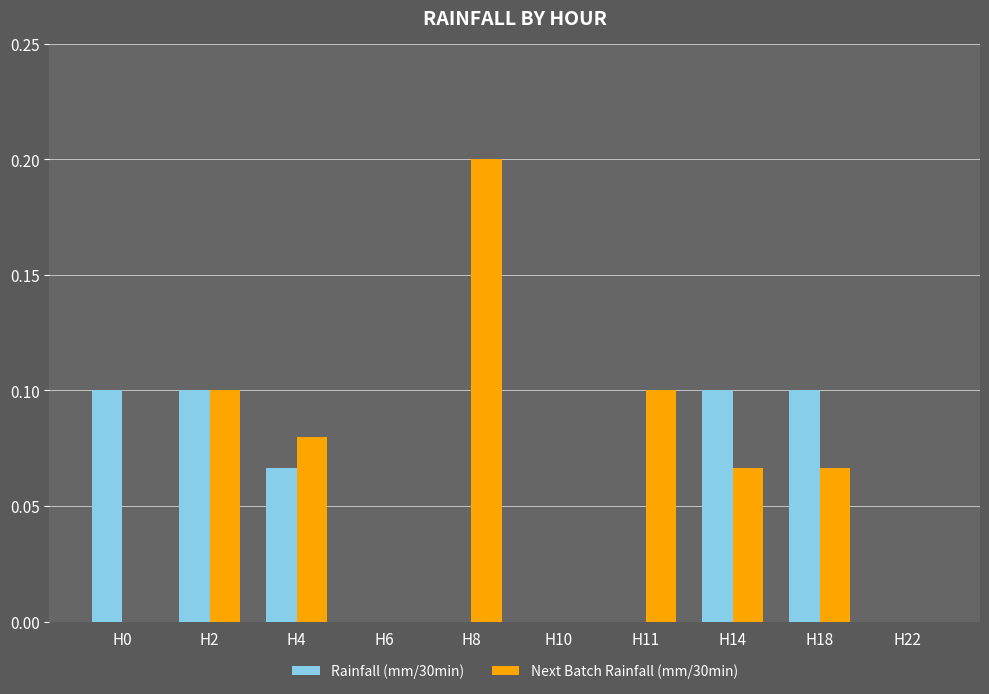

Which category has the highest value across all series?

H8